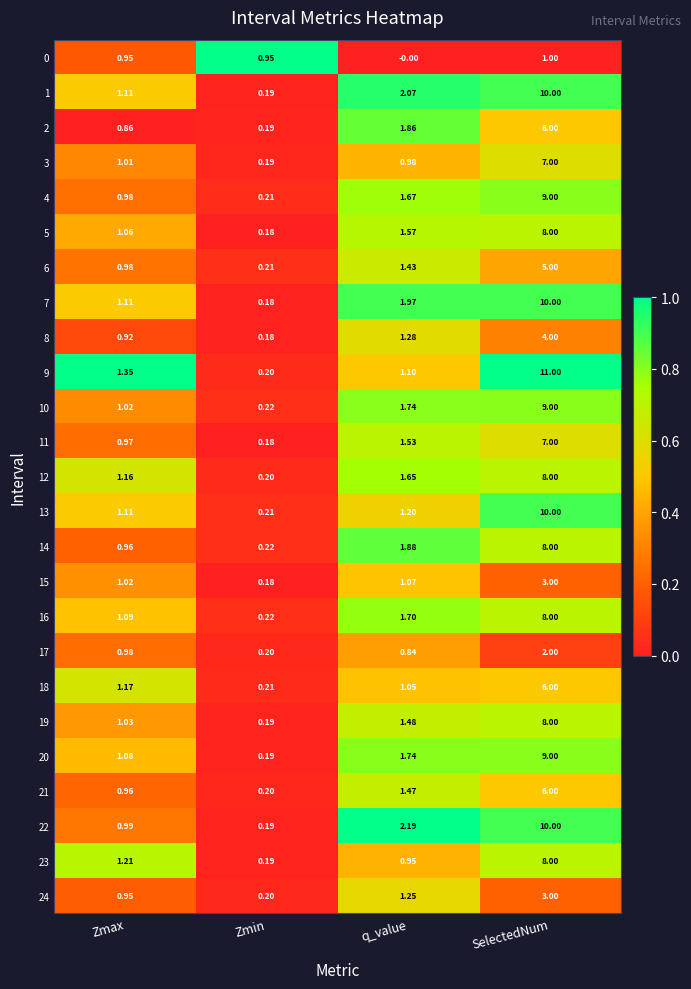

At which category is the sum across all series the highest?

SelectedNum